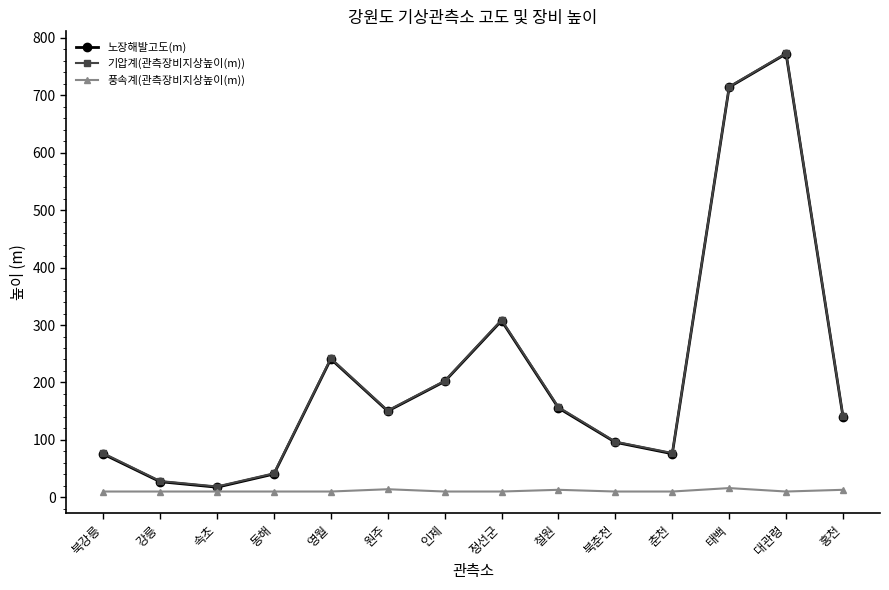

True or false: 노장해발고도(m) has a value of 714.5 at 태백.

True